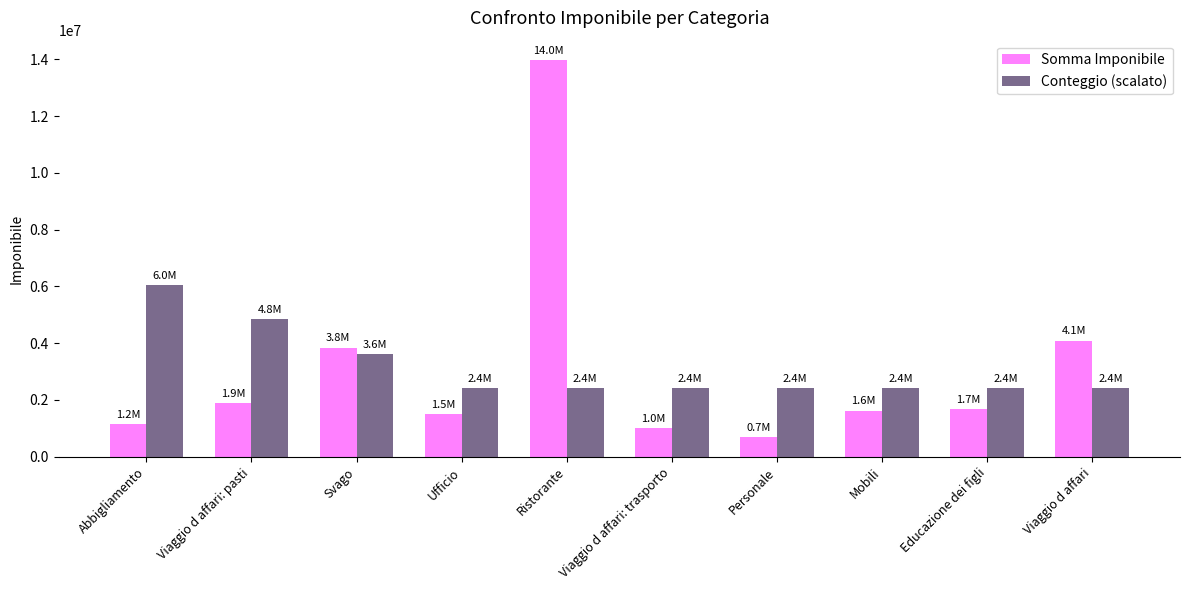

True or false: Somma Imponibile has a value of 2291611 at Ufficio.

False